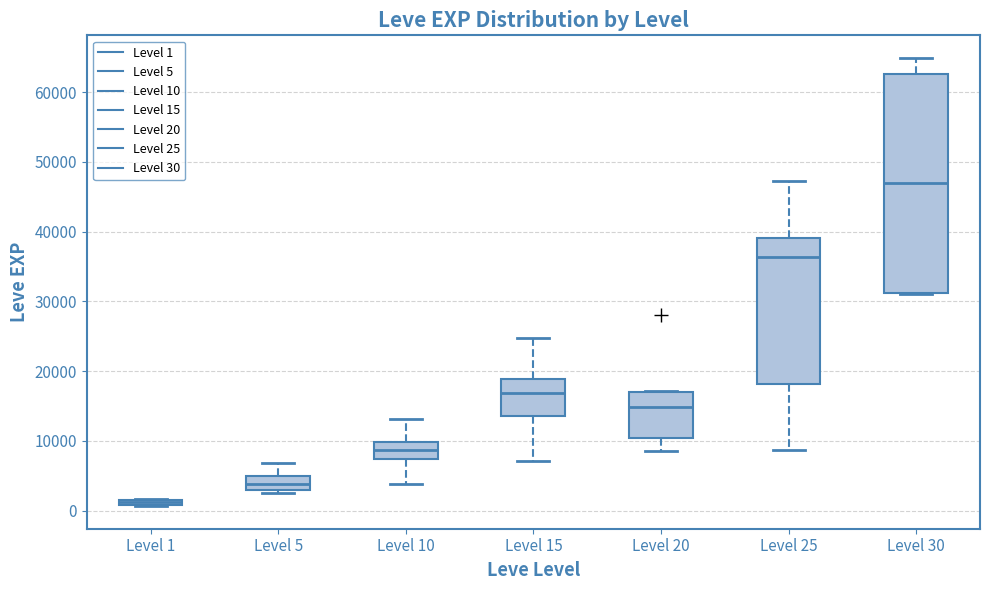

Where is the lower edge of the box for Level 5 on the y-axis? The values are not printed on the chart, so give them approximately, as read against the axis.

3000